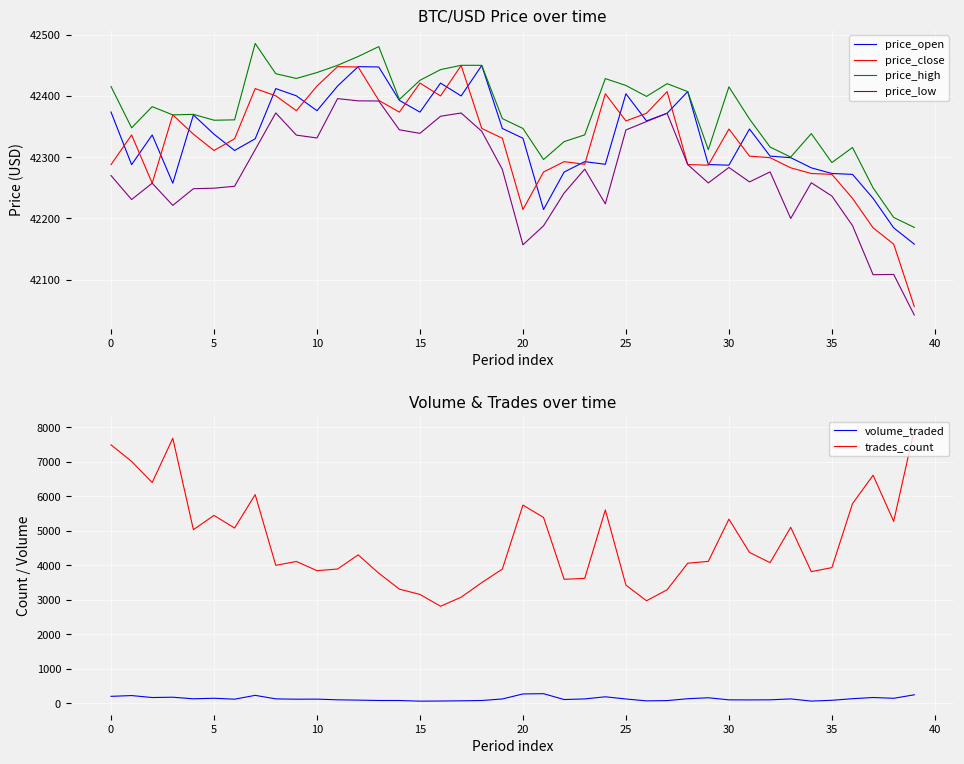

What is the value of the price_high point at the 19th from the left?

42450.0